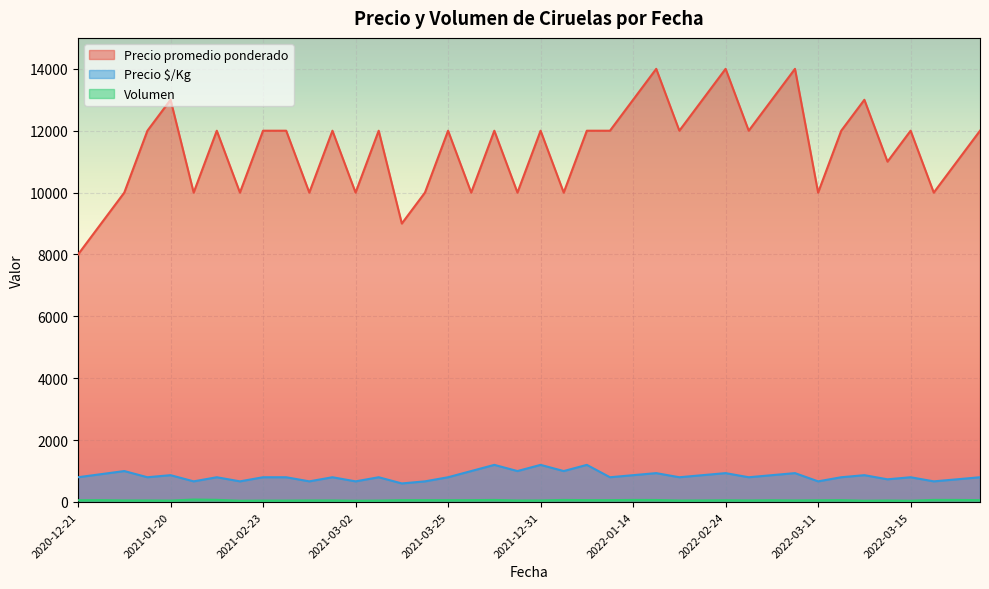

True or false: Precio $/Kg and Precio promedio ponderado cross at least once.

False